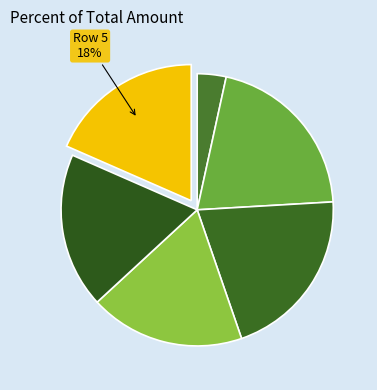

How many segments does this pie chart have?

6